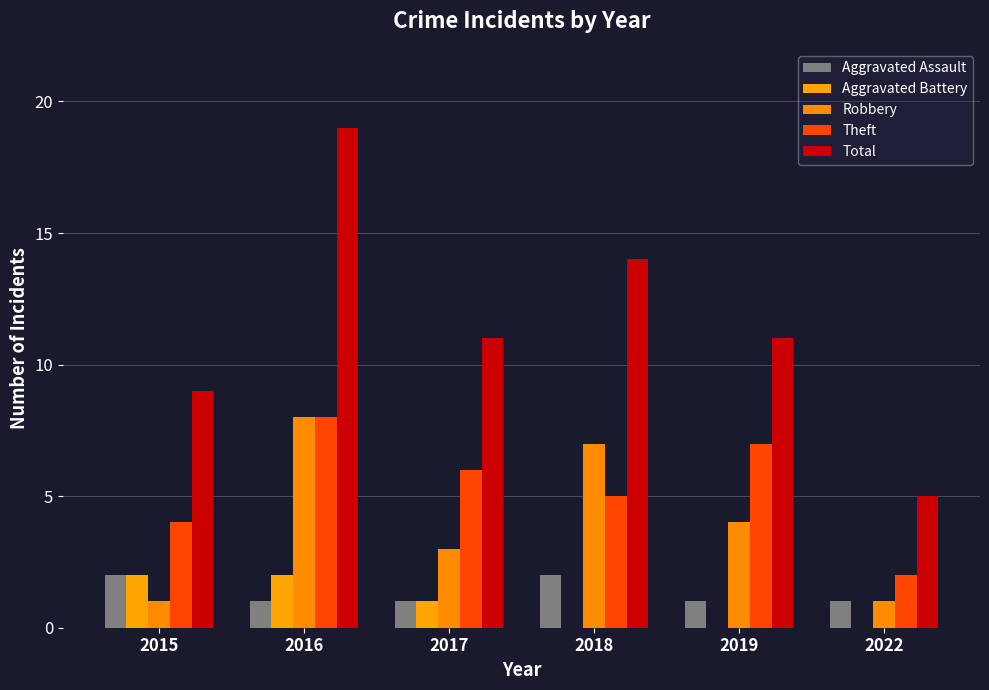

Rank the categories by Aggravated Assault value from lowest to highest.

2016, 2017, 2019, 2022, 2015, 2018